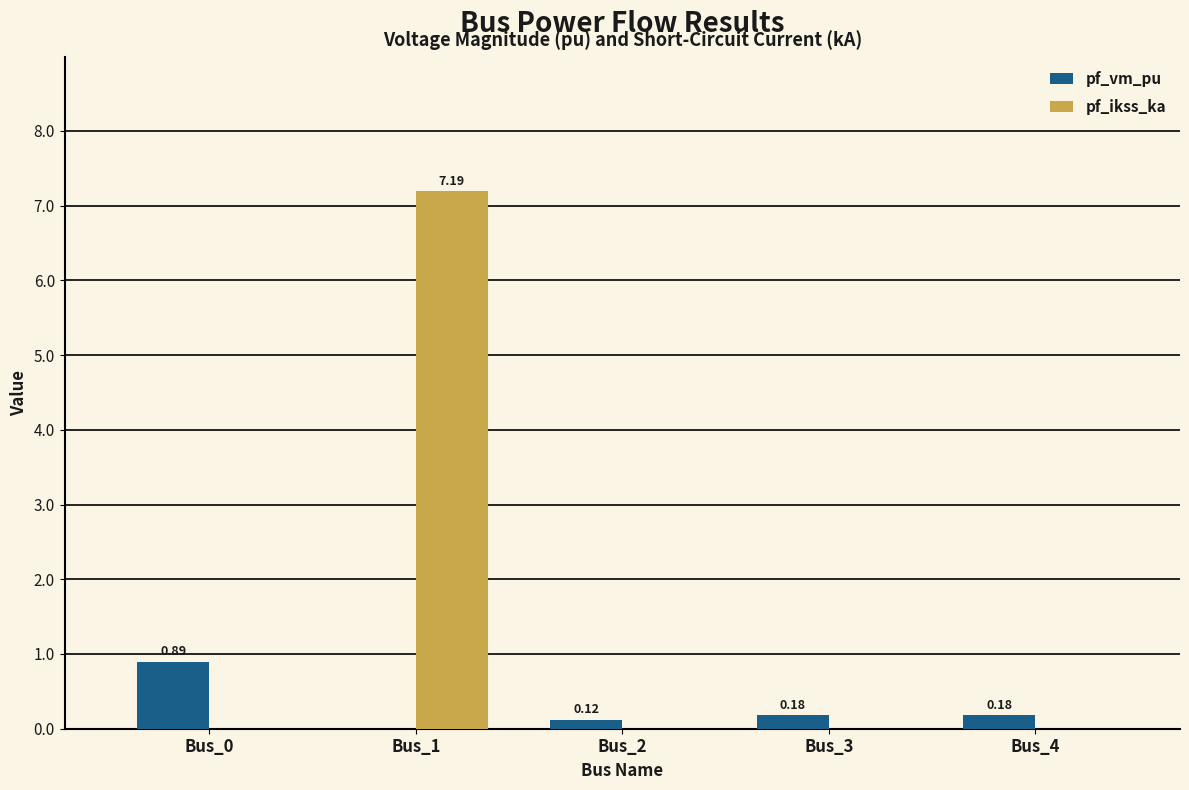

At which category is the sum across all series the highest?

Bus_1